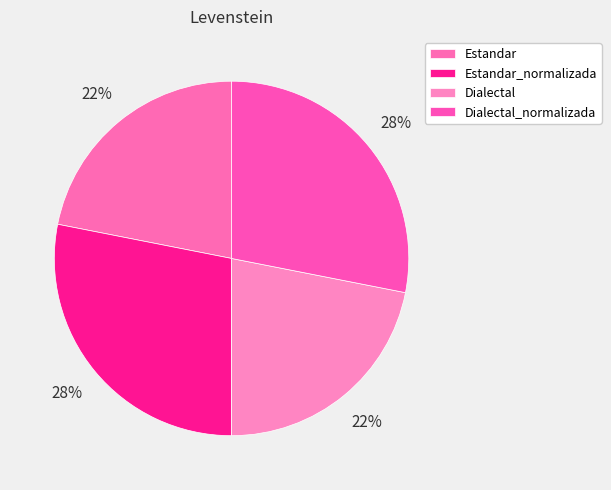

How many slices are in this pie chart?

4